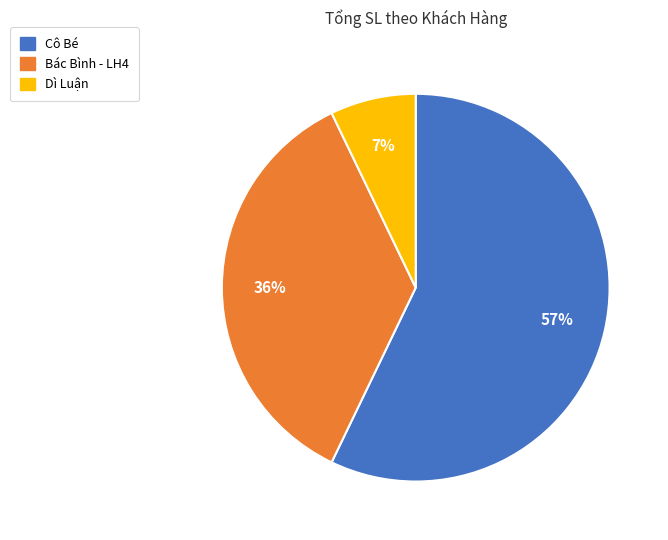

Is the sum of Dì Luận and Cô Bé greater than half?

Yes